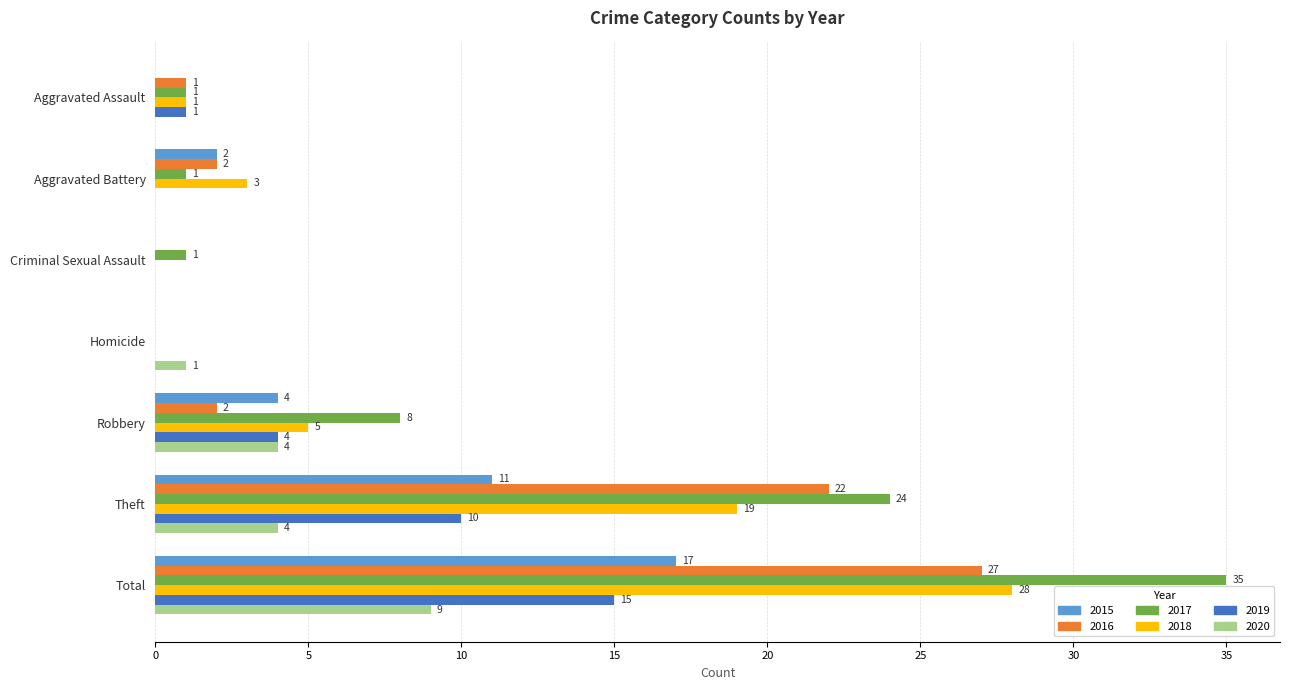

What is the approximate value of 2020 at Theft?

4